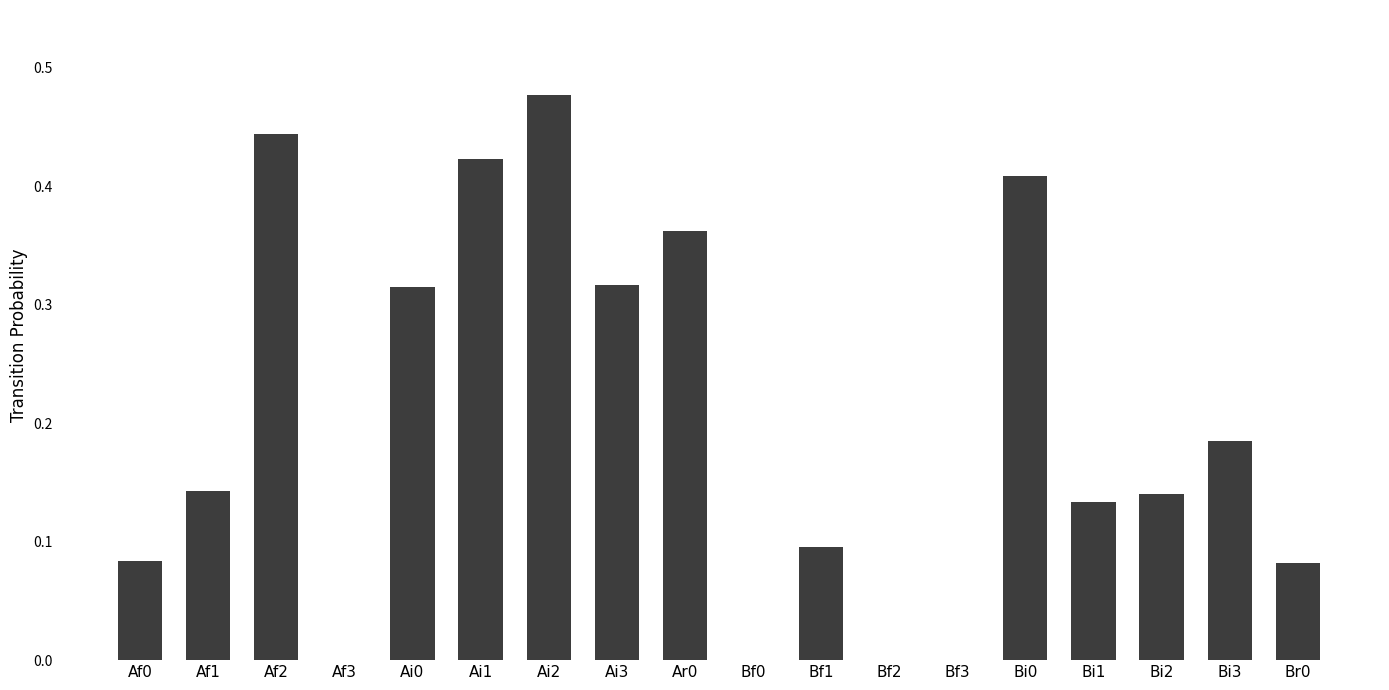

Which has a higher value, Af3 or Ai3?

Ai3